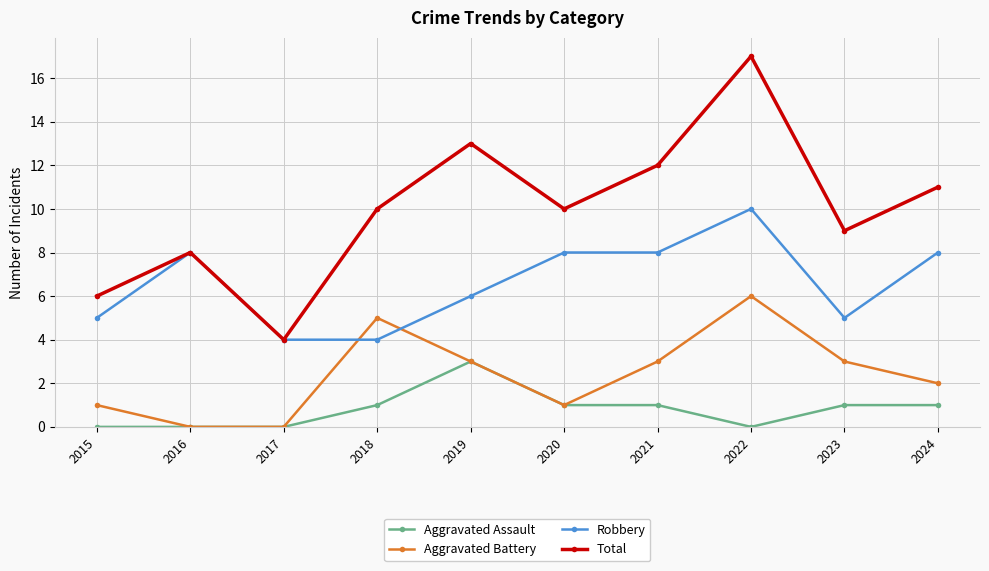

The value of Aggravated Battery at 2015 is 1. True or false?

True